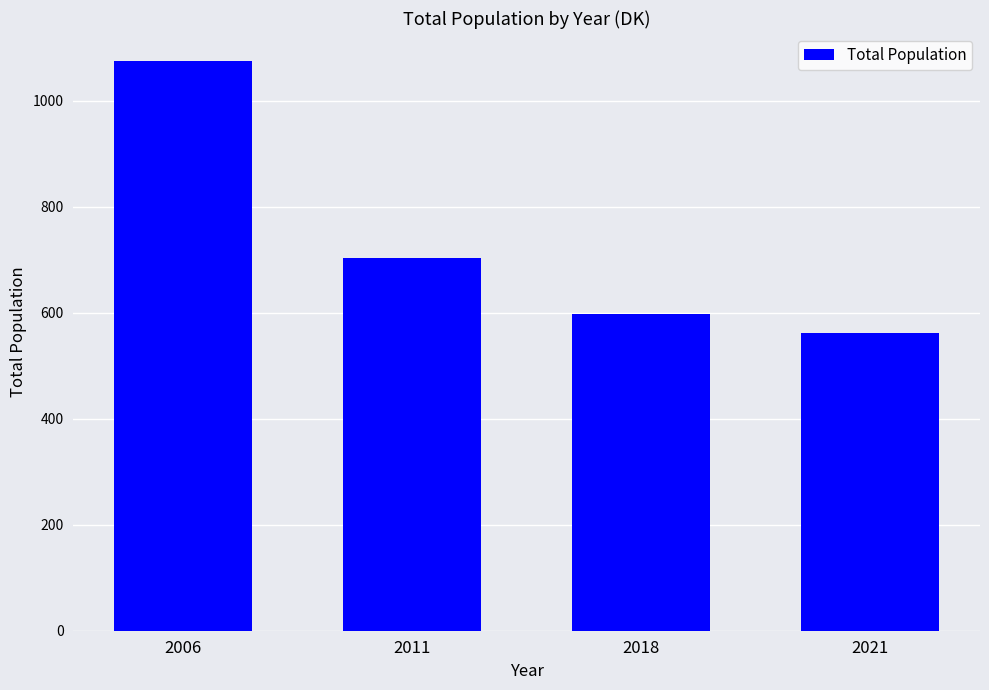

What is the ratio of the value at 2011 to the value at 2006?

0.7